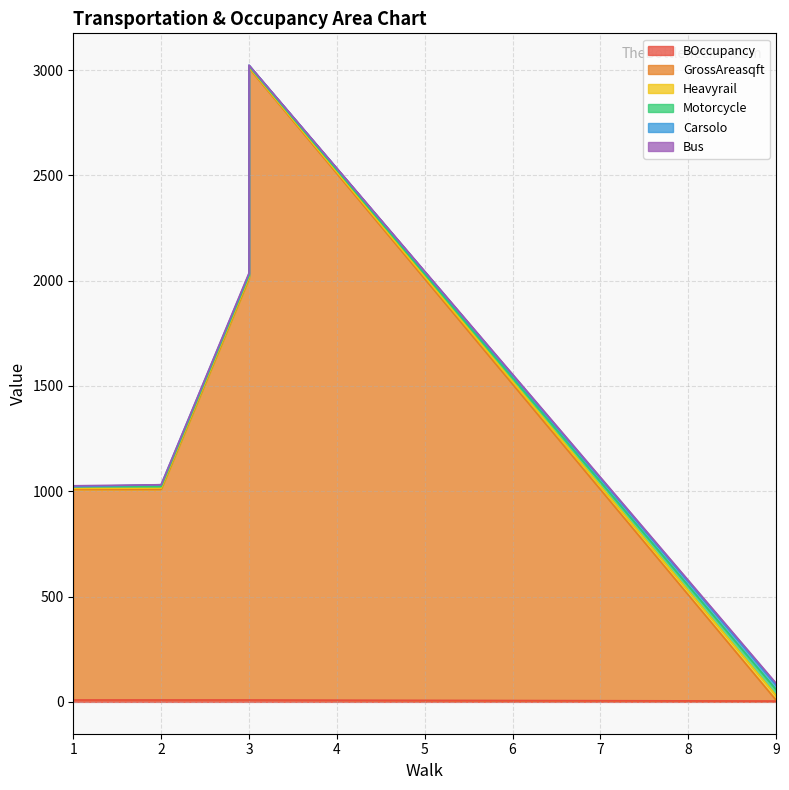

True or false: Bus and Heavyrail intersect in this chart.

False